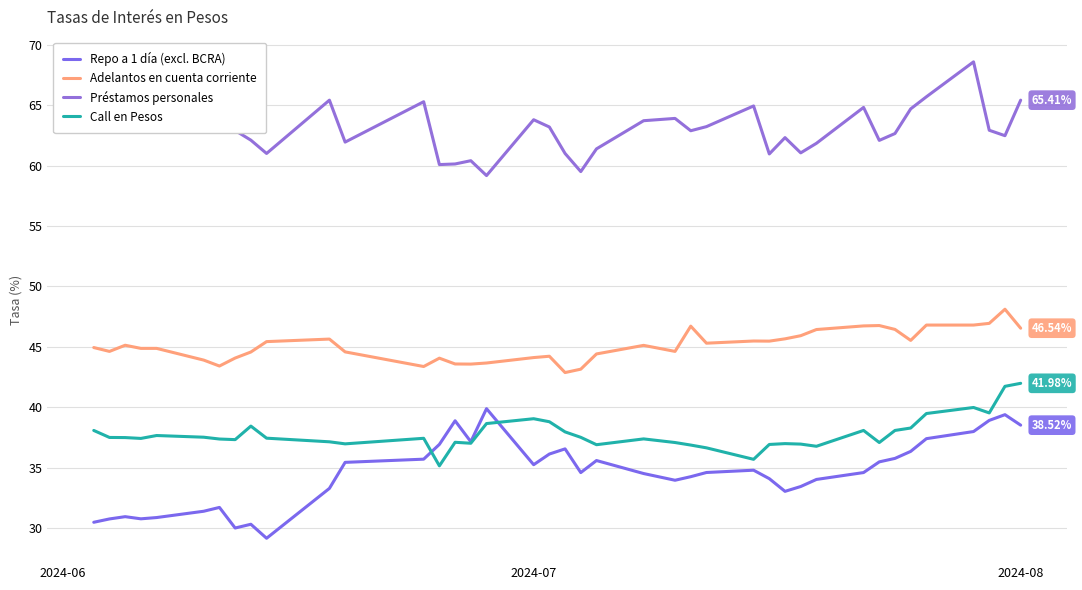

True or false: Call en Pesos and Adelantos en cuenta corriente cross at least once.

False